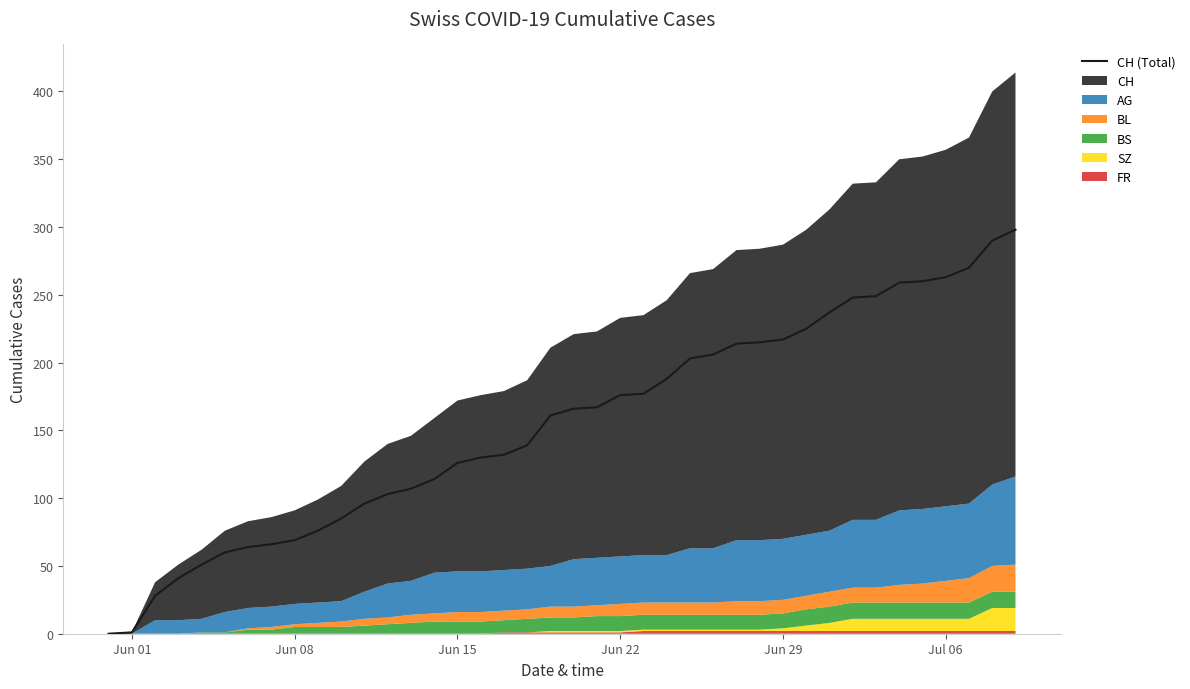

Count the number of categories in the chart.

40